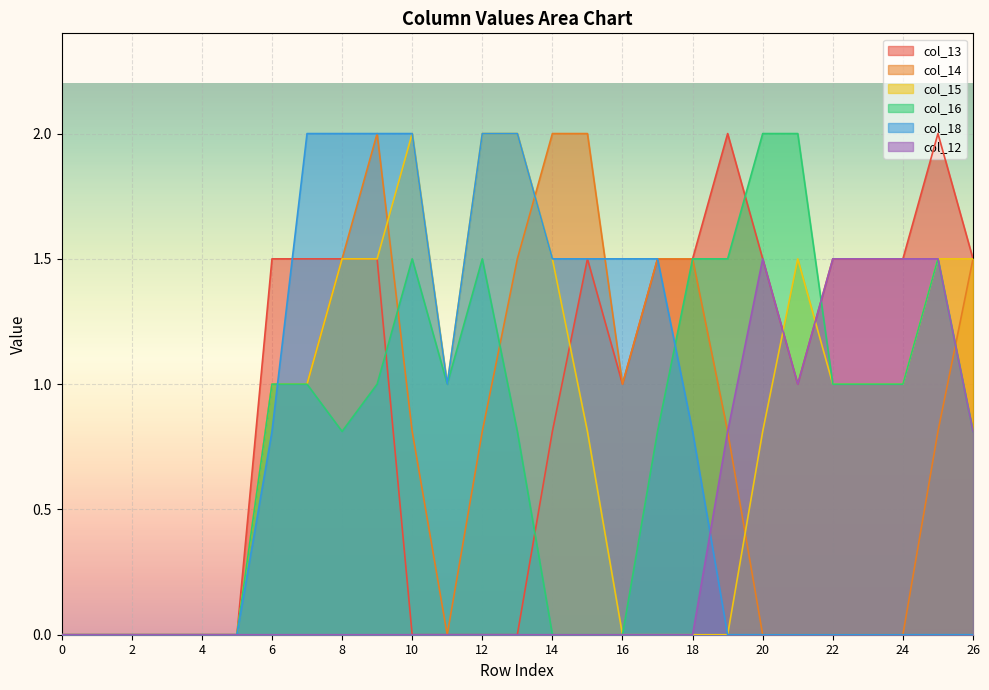

True or false: col_18 and col_13 intersect in this chart.

True